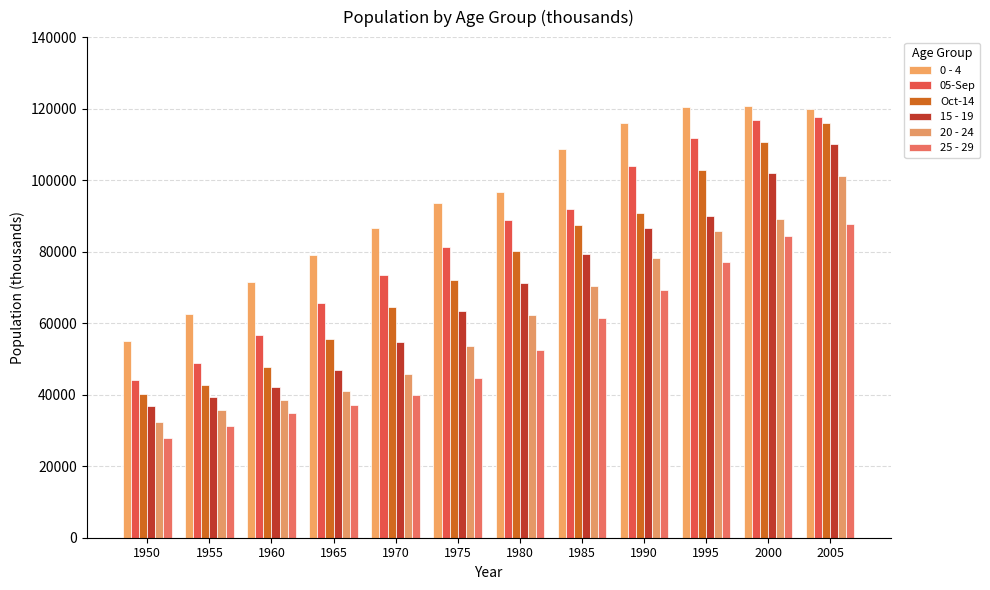

Rank the categories by 20 - 24 value from highest to lowest.

2005, 2000, 1995, 1990, 1985, 1980, 1975, 1970, 1965, 1960, 1955, 1950